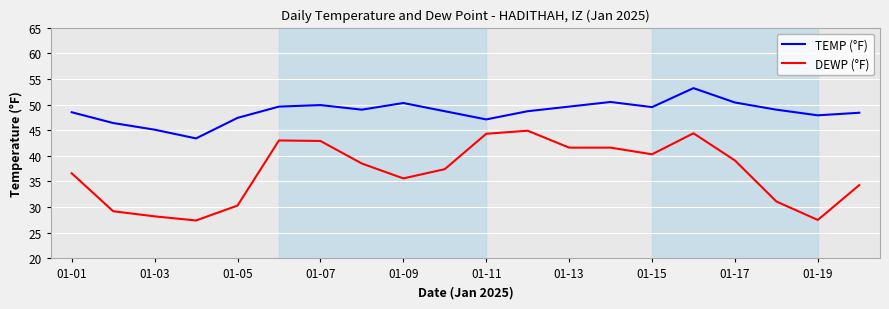

What is the sum of all DEWP (°F) values?

738.2